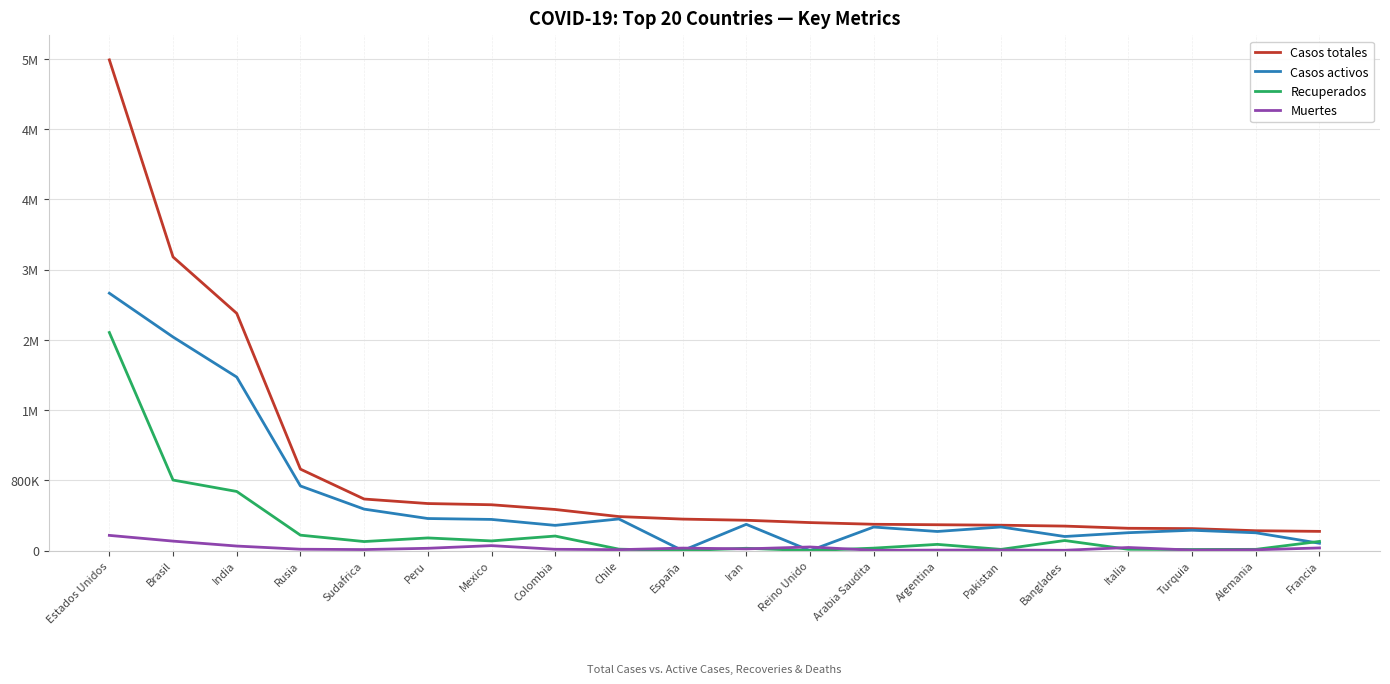

How many interior local peaks does the Casos activos series have?

5